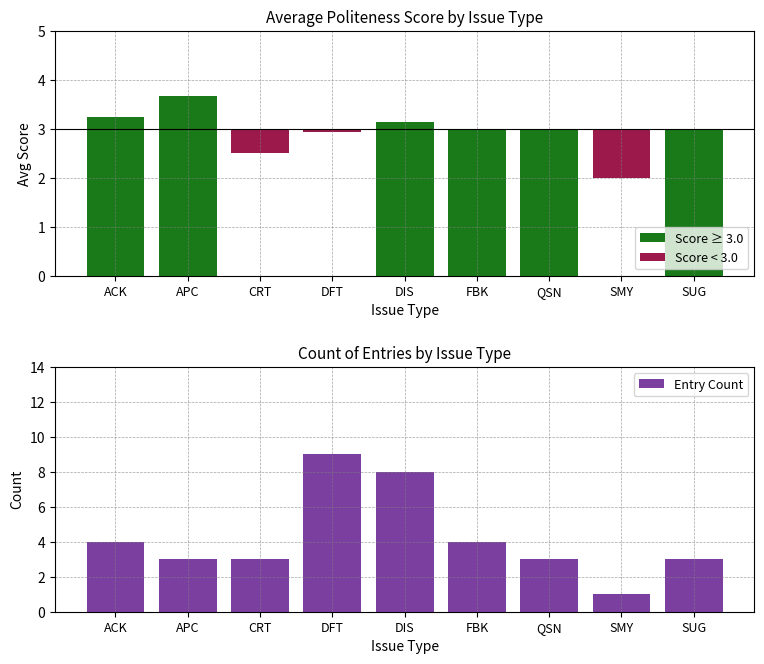

What is the greatest value displayed?

9.0